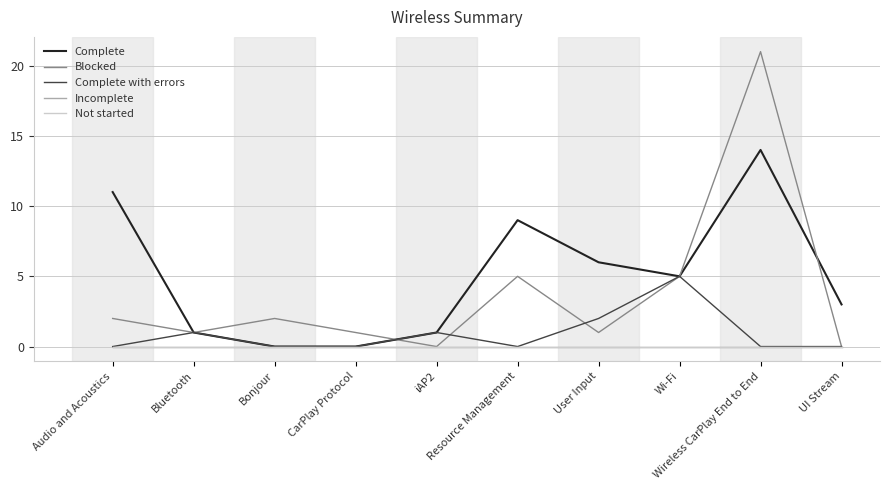

Which series has the largest range (max minus min)?

Blocked